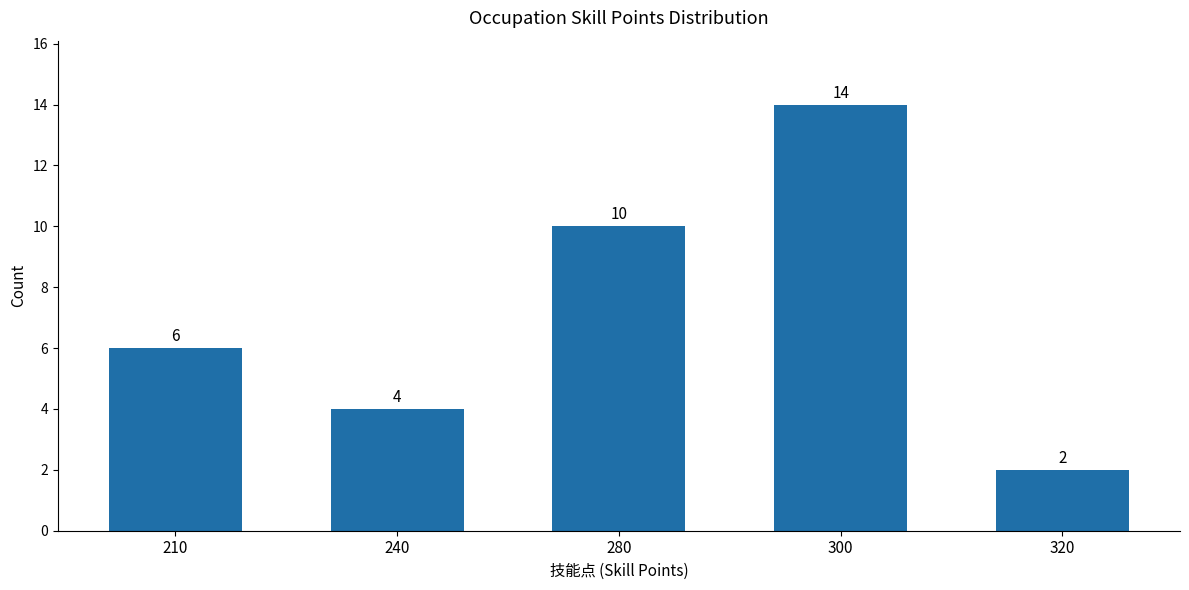

What is the value of the 1st bar from the left?

6